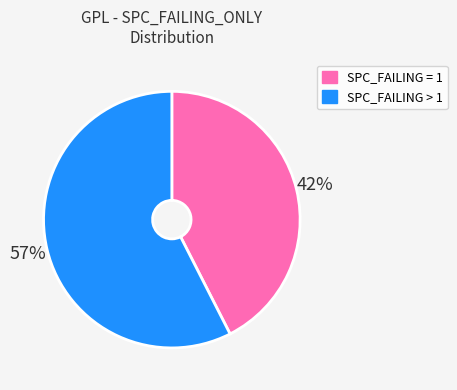

Is there a majority slice in this chart?

Yes